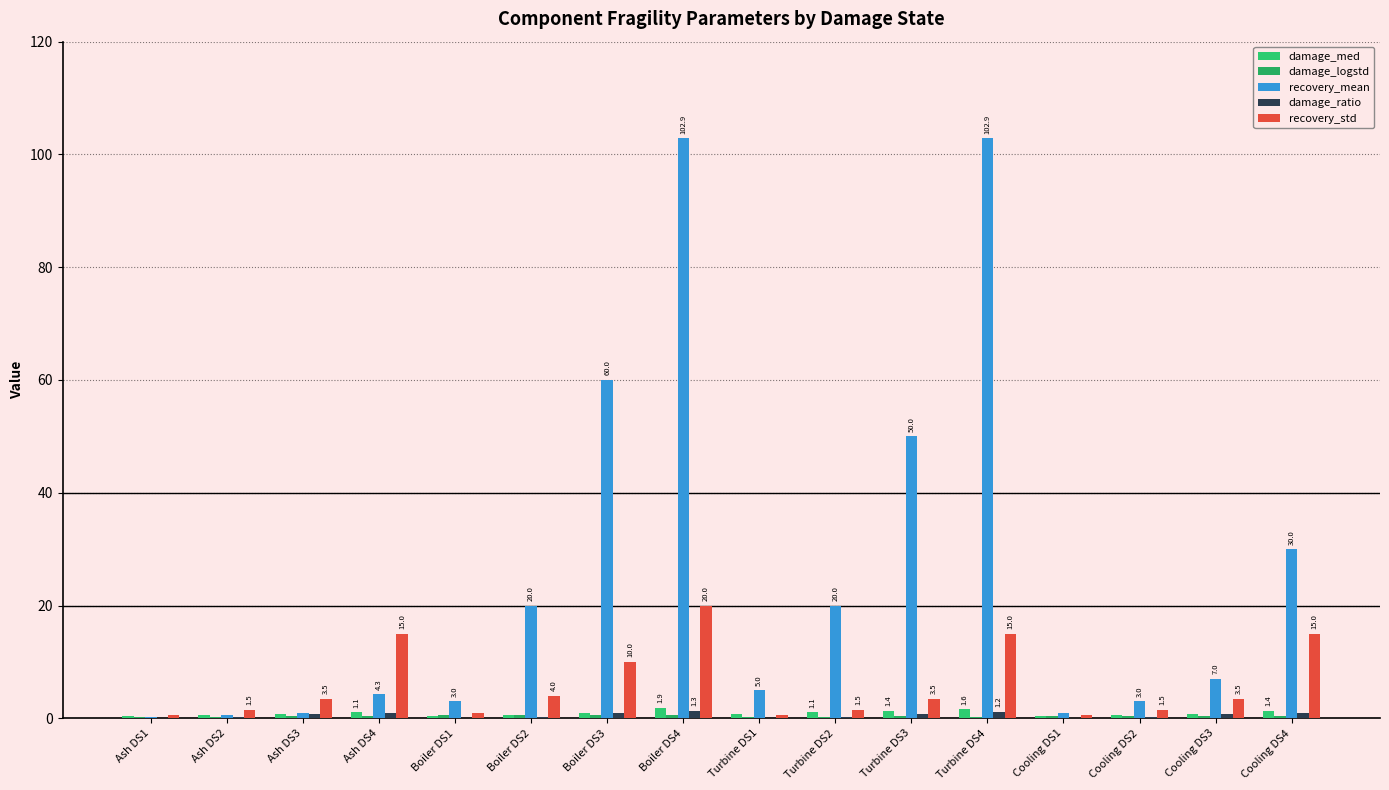

Does the chart contain stacked bars?

No